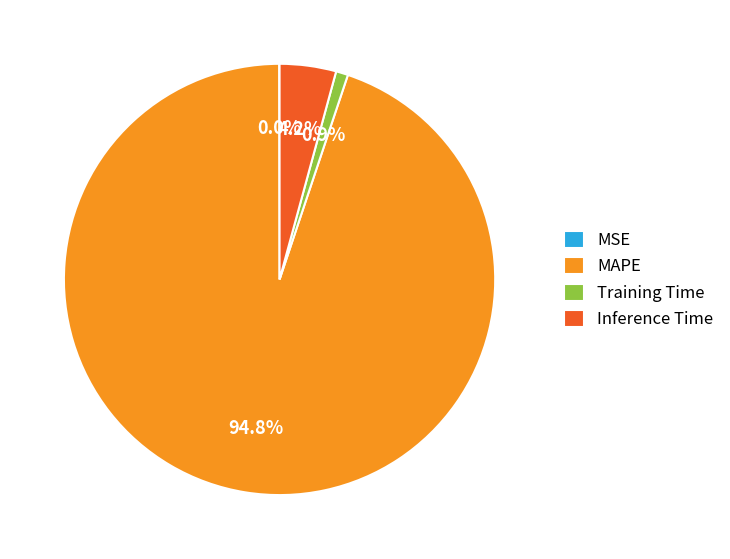

Which has a higher value, MAPE or Inference Time?

MAPE